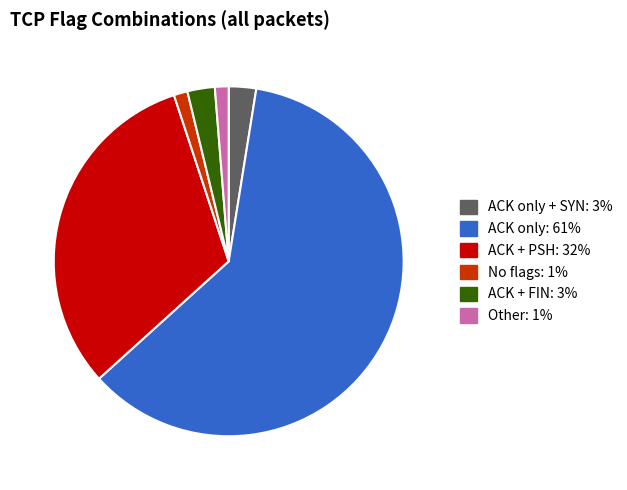

Is there a majority slice in this chart?

Yes